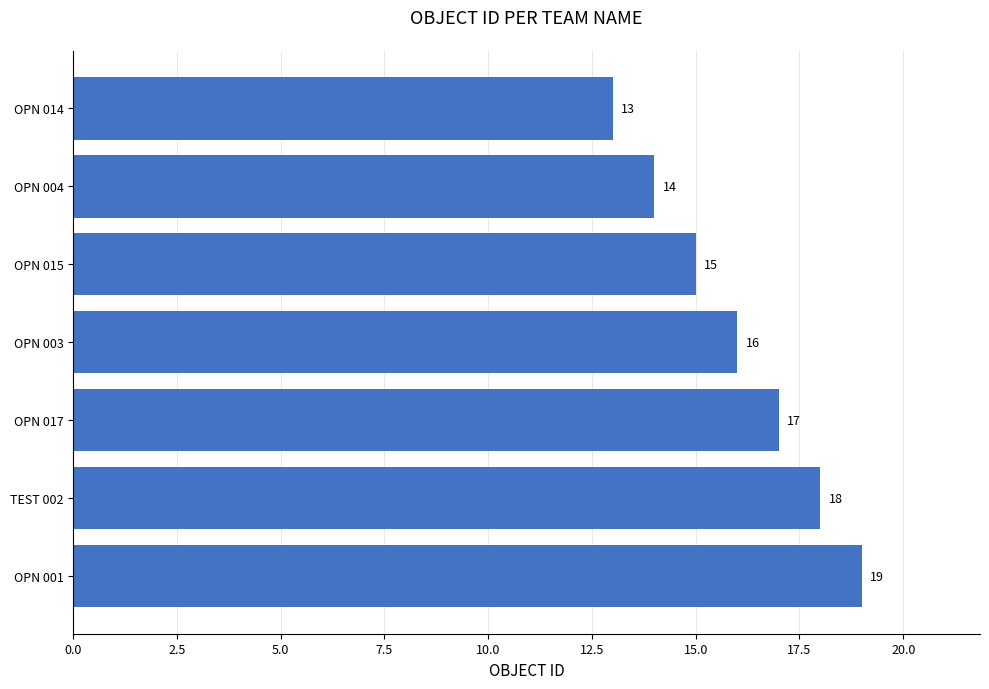

Does the chart contain any negative values?

No